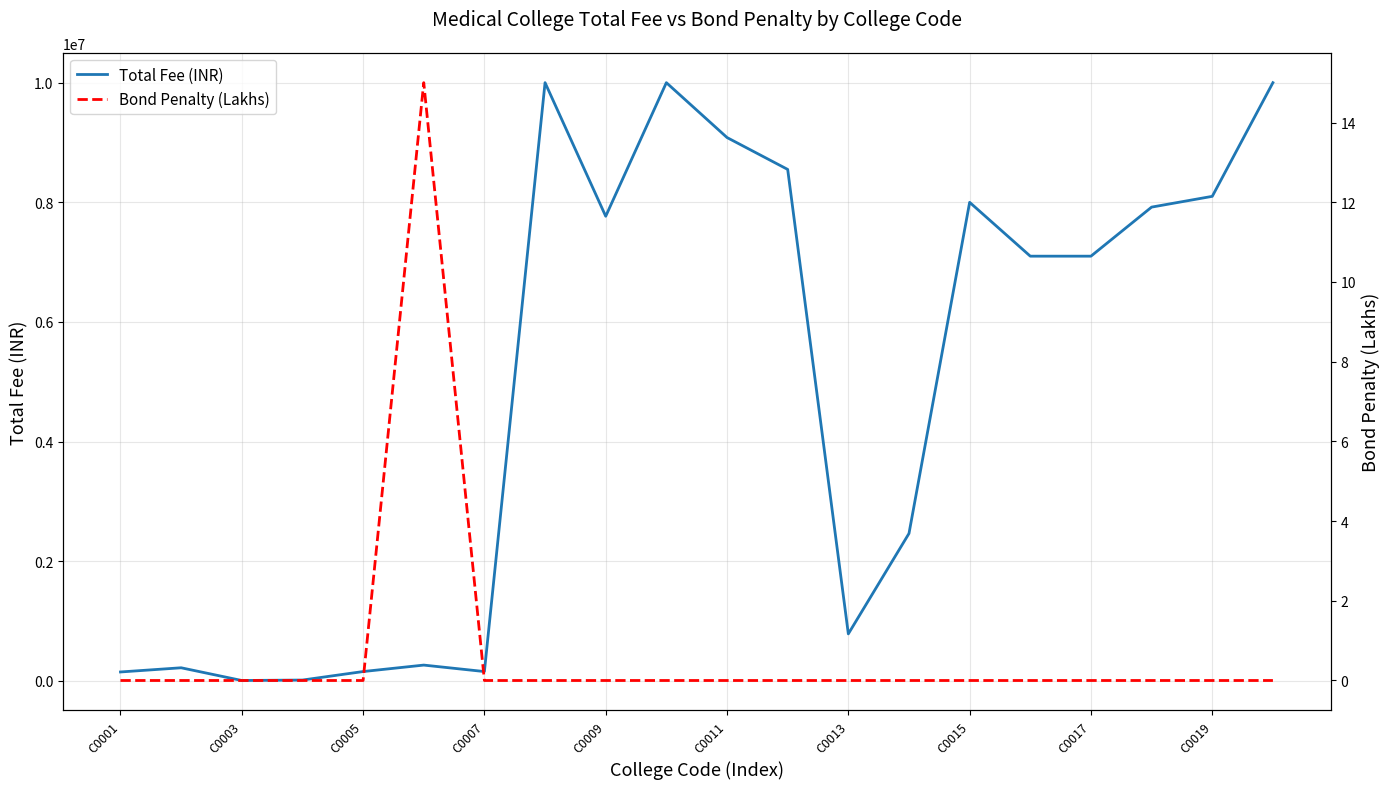

Where is Bond Penalty (Lakhs) nearest to the value 7?

C0001